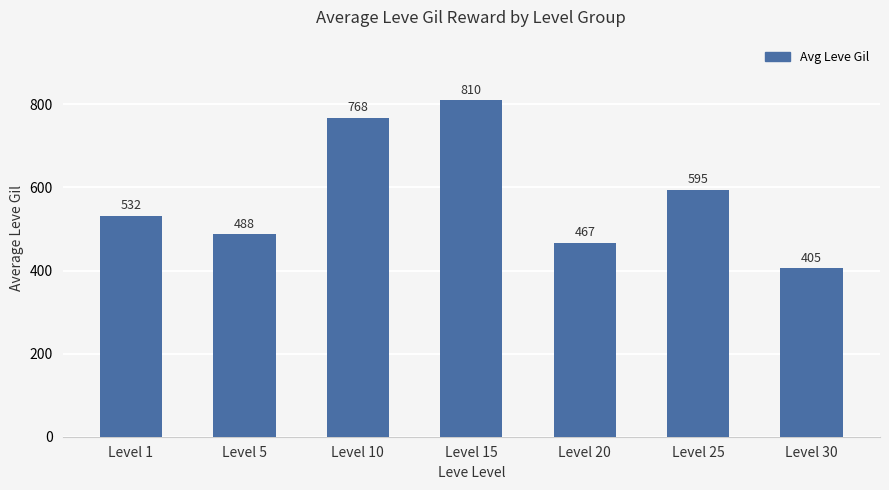

What is the difference between the second highest and second lowest values?

301